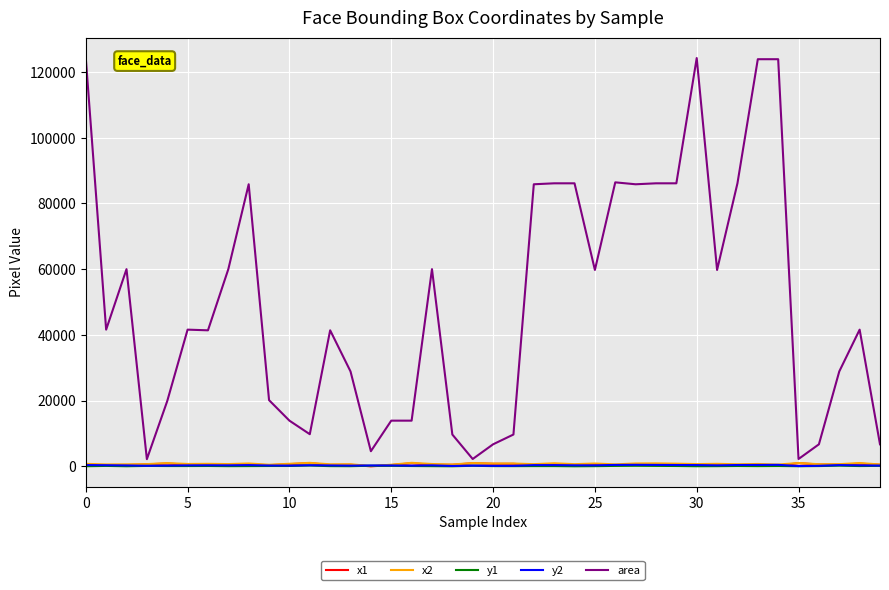

Which series has the largest range (max minus min)?

area